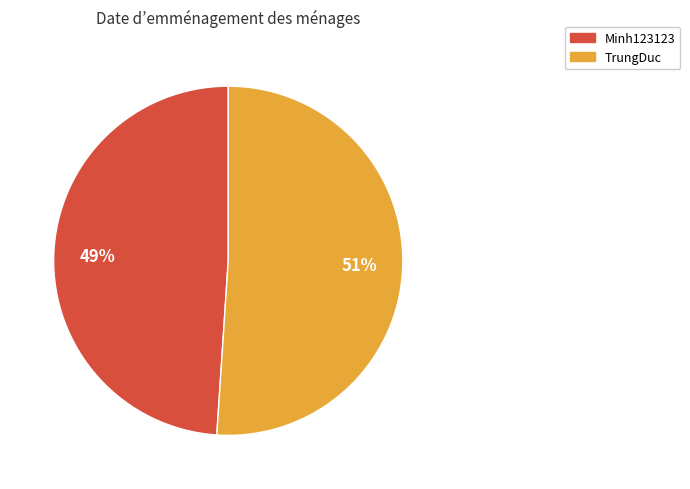

To the nearest percent, what is the difference between the TrungDuc and Minh123123 slice percentages?

2%